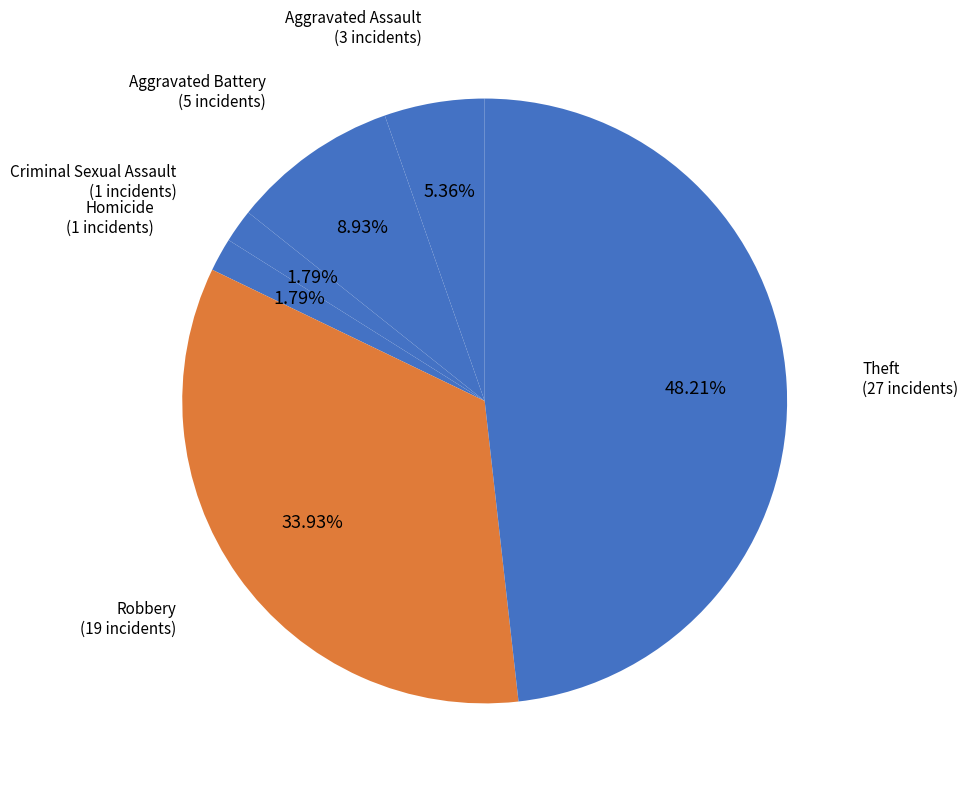

What percentage is the Aggravated Battery slice, to the nearest percent?

9%